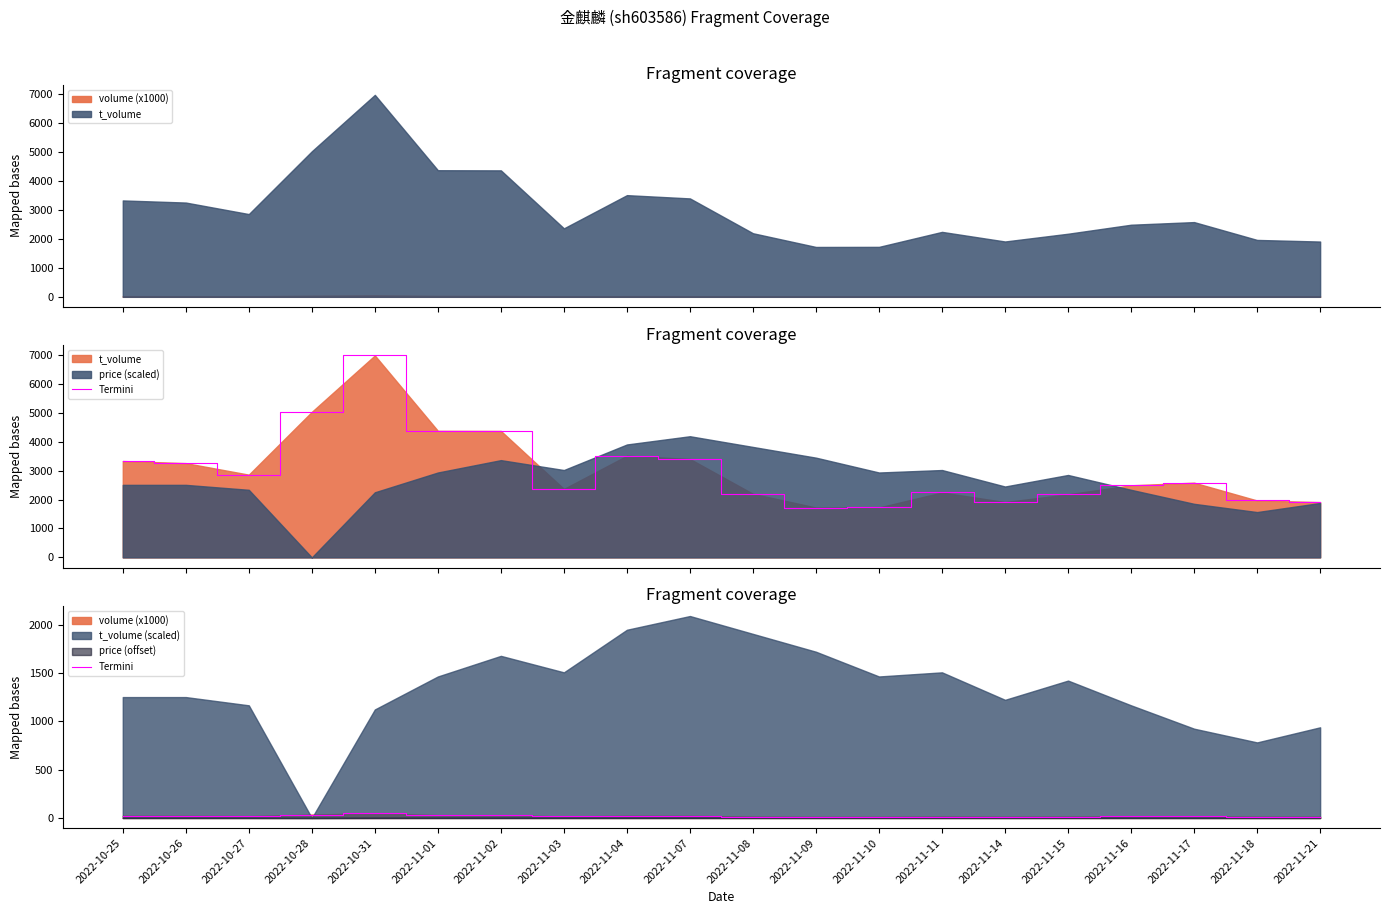

What is the smallest value displayed?

11.4